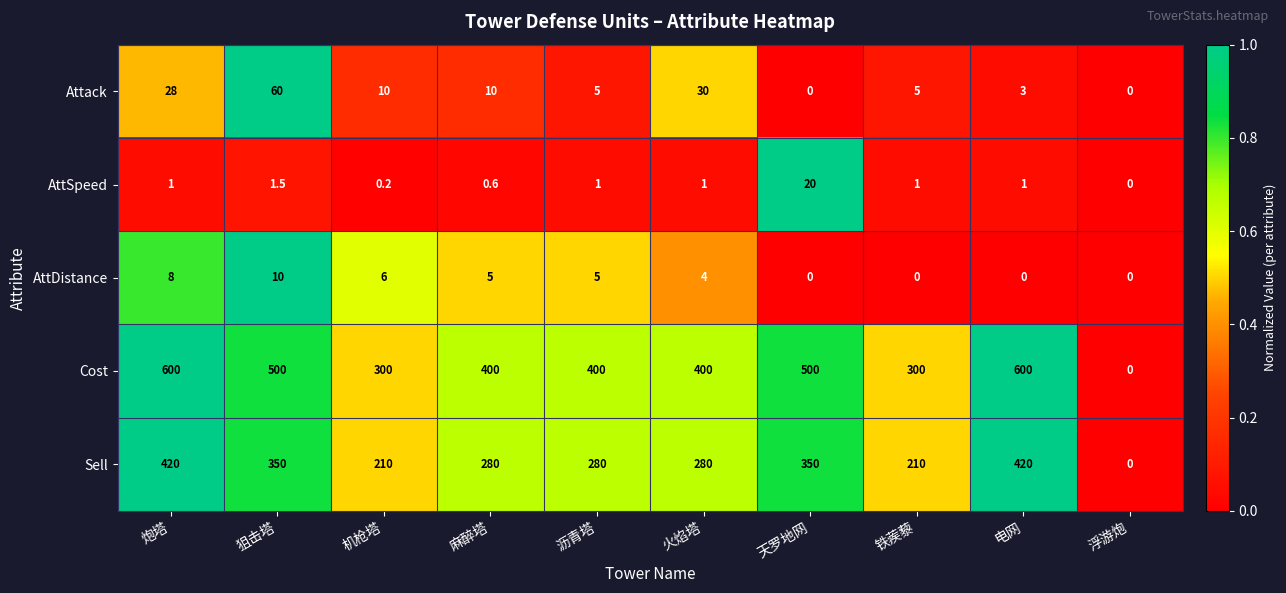

What is the average value of the AttDistance series?

3.8